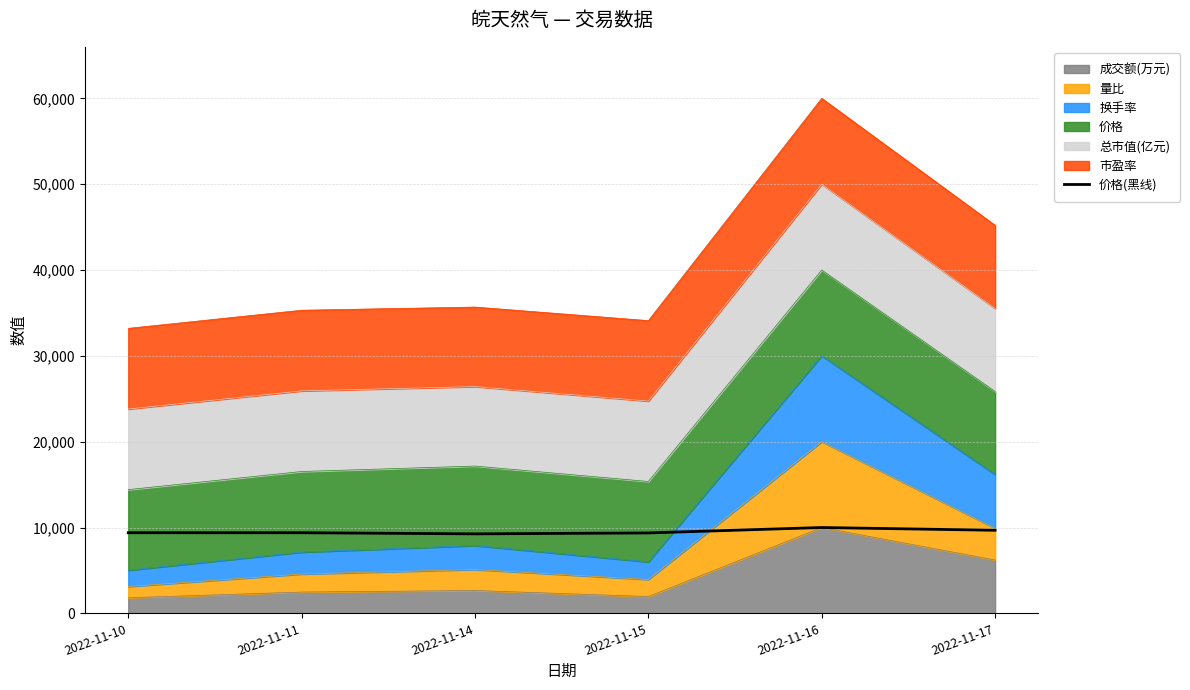

How many data points does each series have?

6